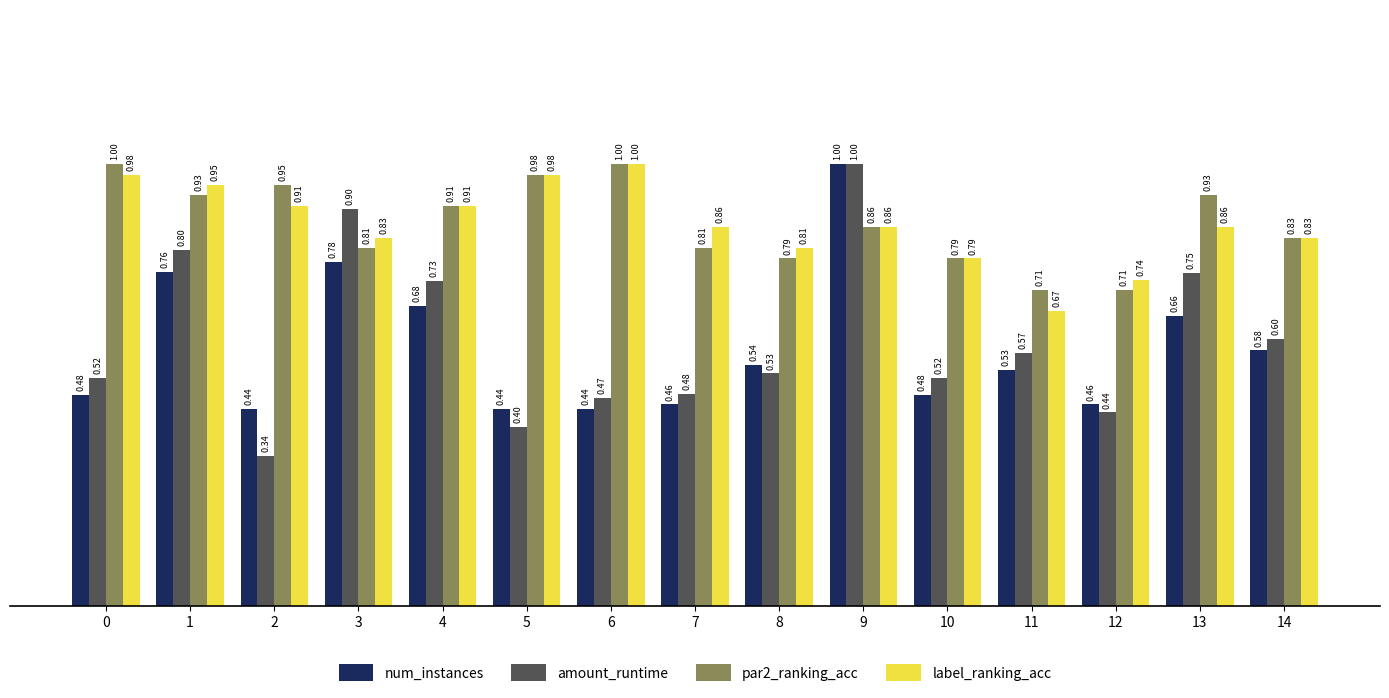

Which category has the lowest value in the label_ranking_acc series?

11